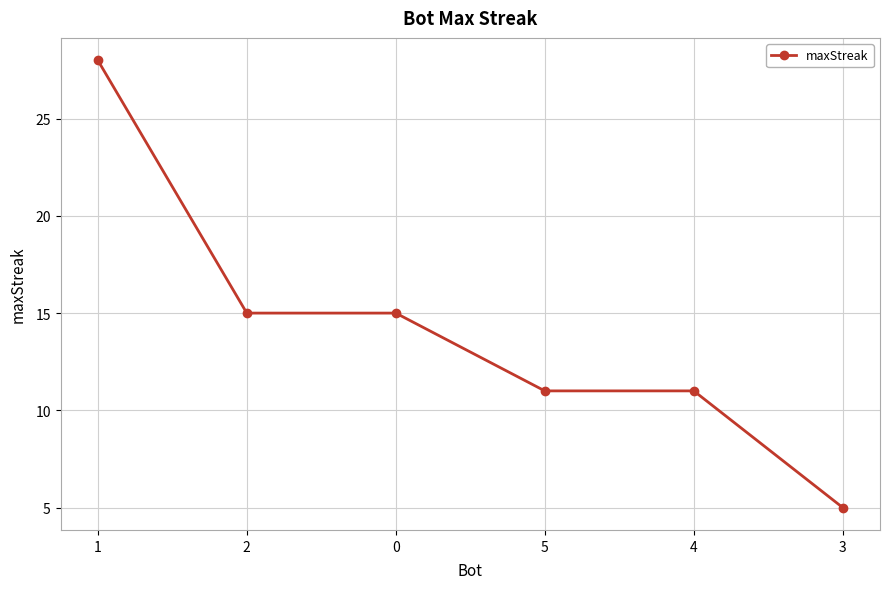

Reading right to left, what are all the values shown in this chart?

3=5	4=11	5=11	0=15	2=15	1=28